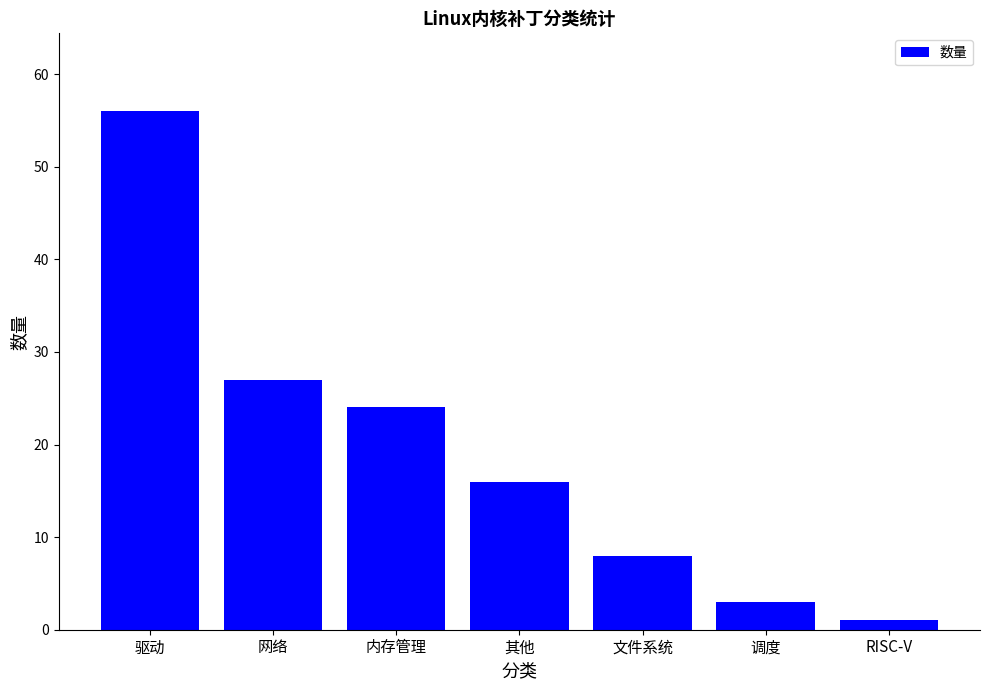

What is the smallest value displayed?

1